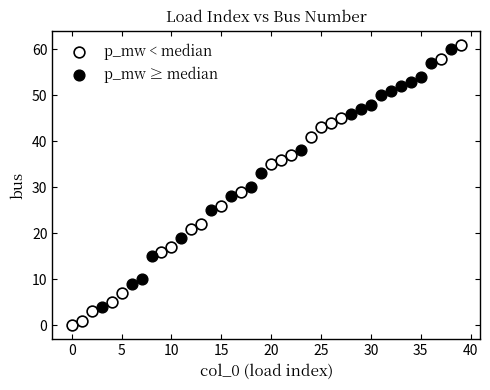

Which series contains the lowest Y value?

p_mw < median